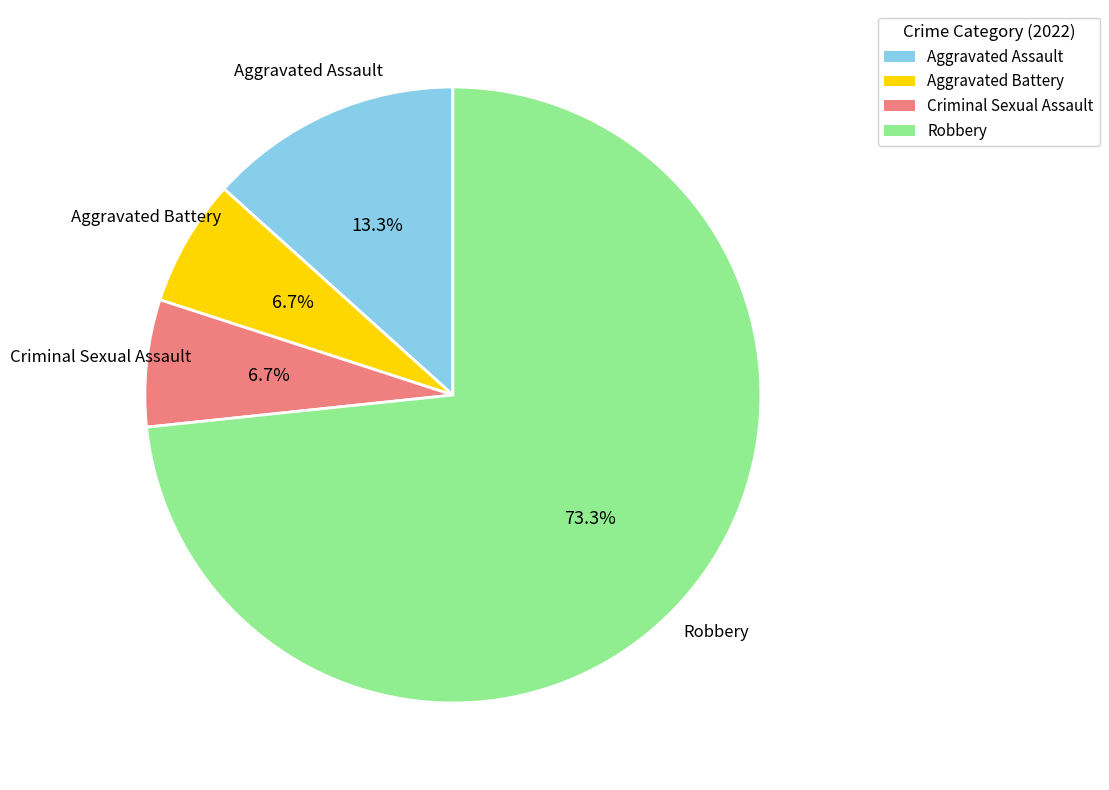

What portion of the pie excludes Robbery?

26.7%